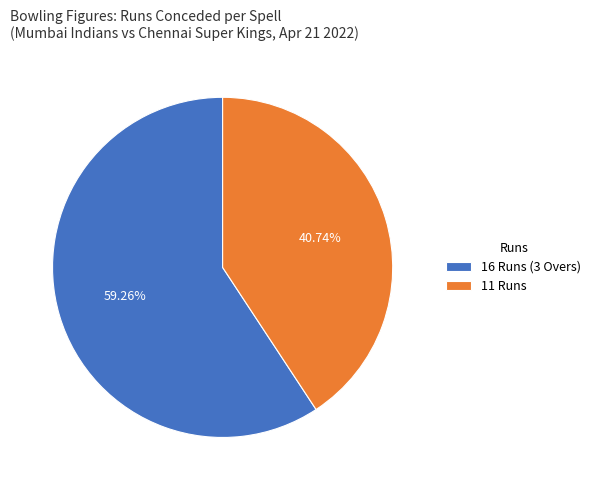

Rank the categories by value from lowest to highest.

11 Runs, 16 Runs (3 Overs)